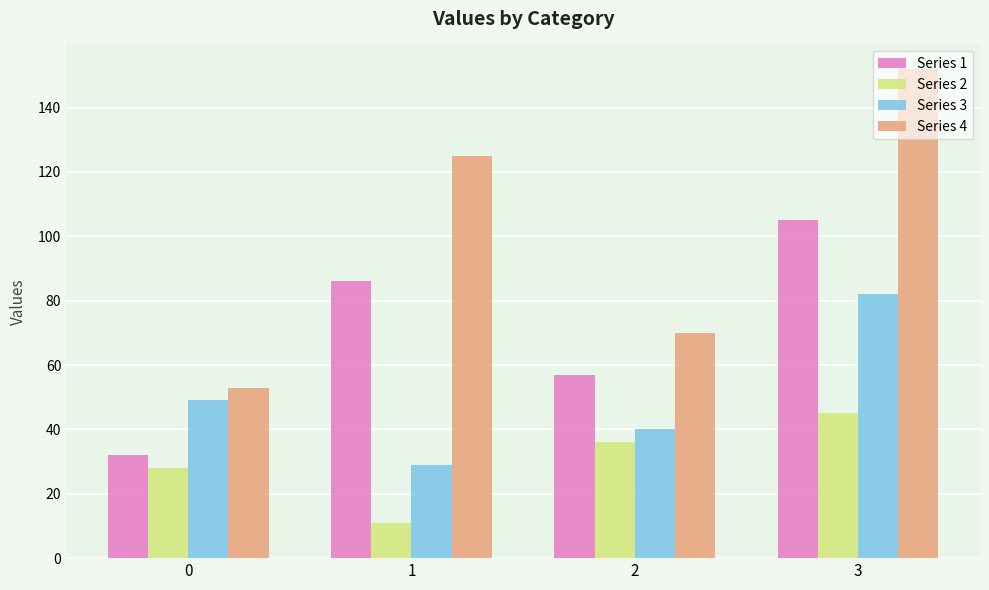

Reading left to right, extract all data points from this chart.

Series 1: 32	86	57	105
Series 2: 28	11	36	45
Series 3: 49	29	40	82
Series 4: 53	125	70	152